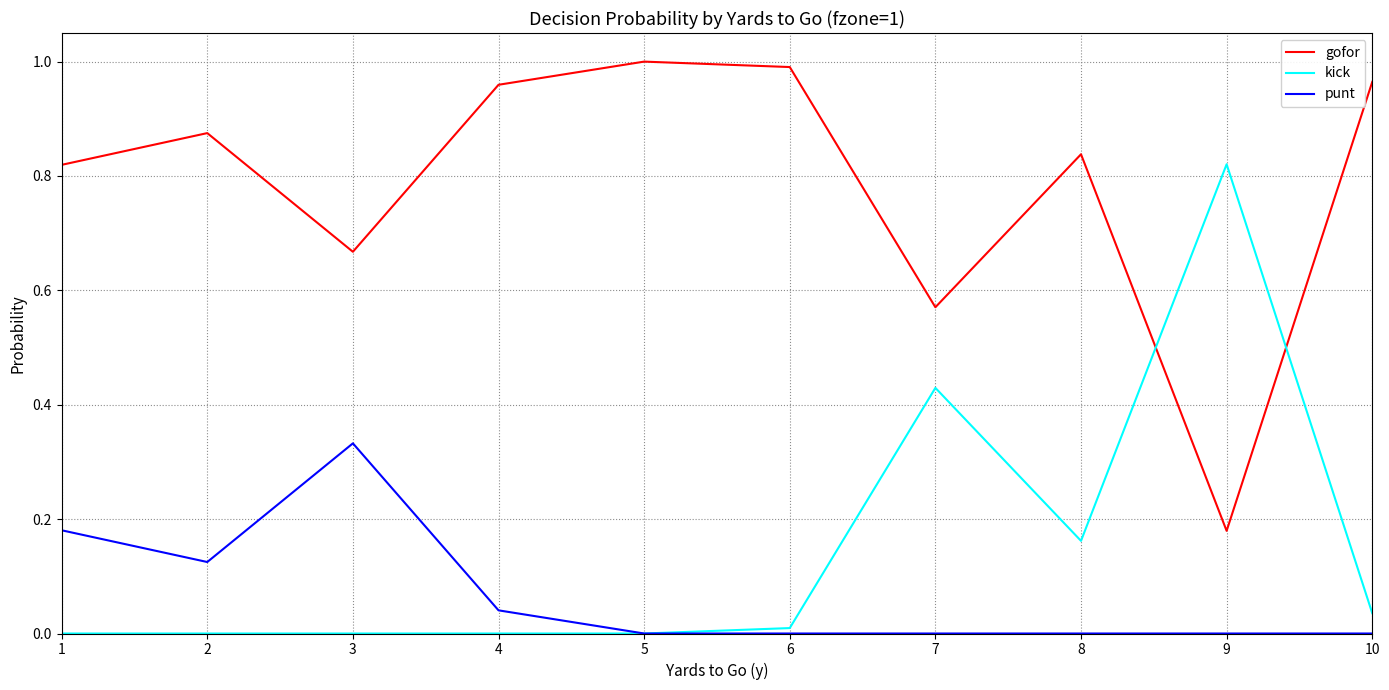

Which series has the largest total across all categories?

gofor